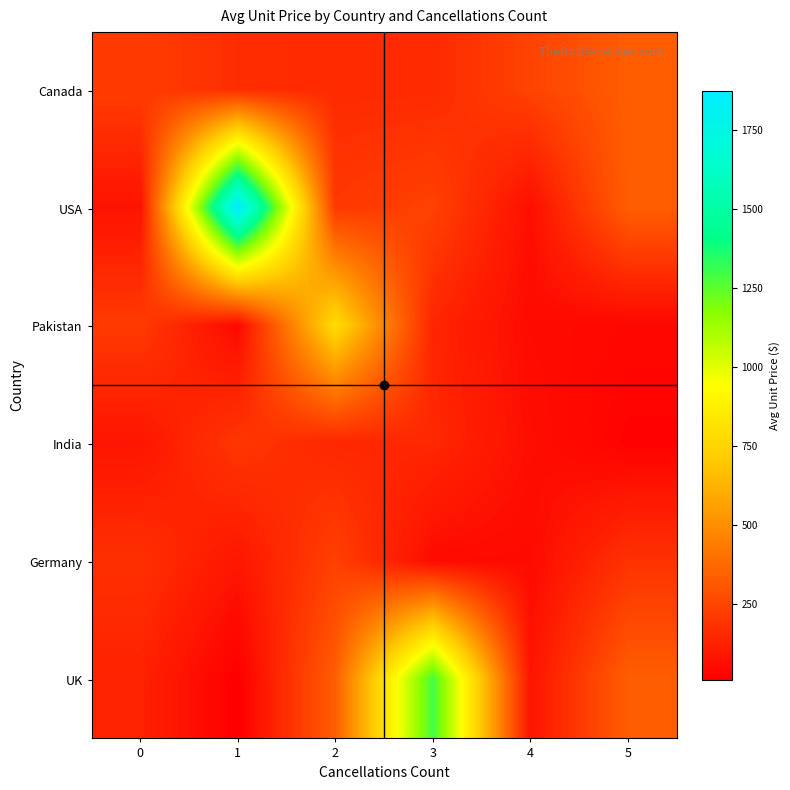

At how many categories does at least one series exceed 1430?

1